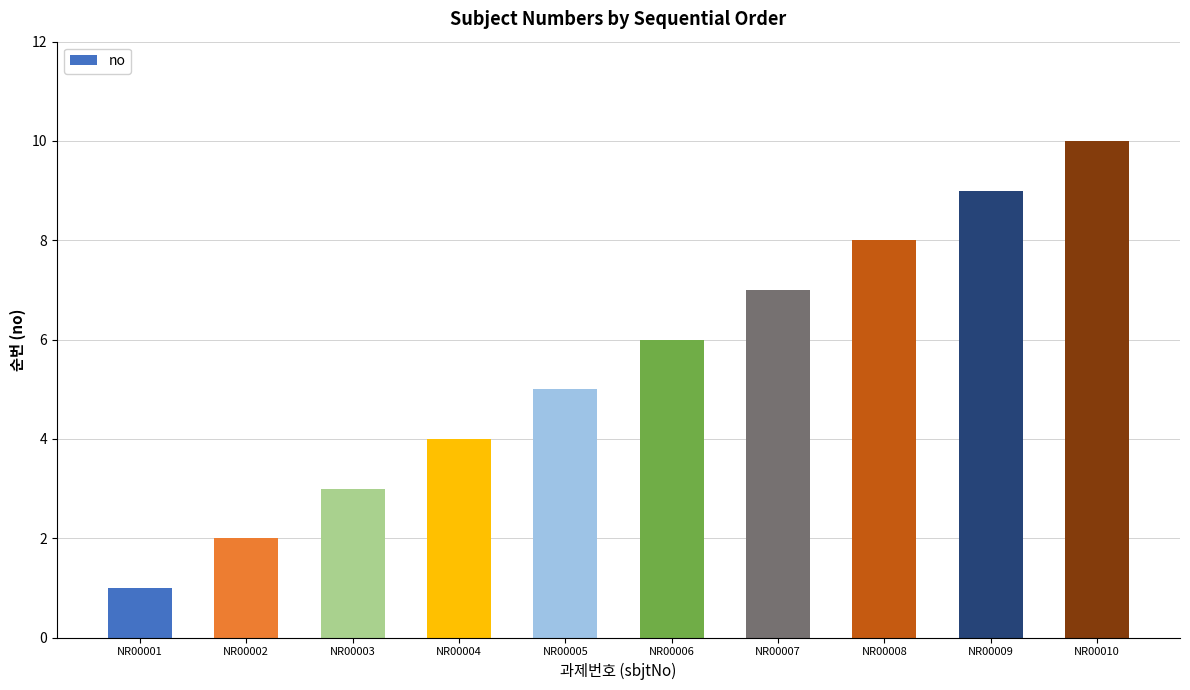

List the labels in order of value, smallest first.

NR00001, NR00002, NR00003, NR00004, NR00005, NR00006, NR00007, NR00008, NR00009, NR00010